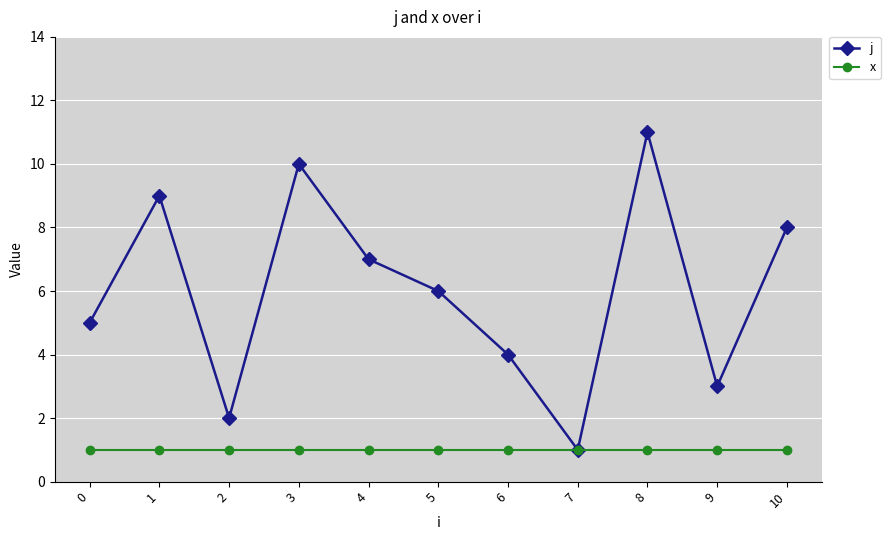

How many interior local peaks does the j series have?

3